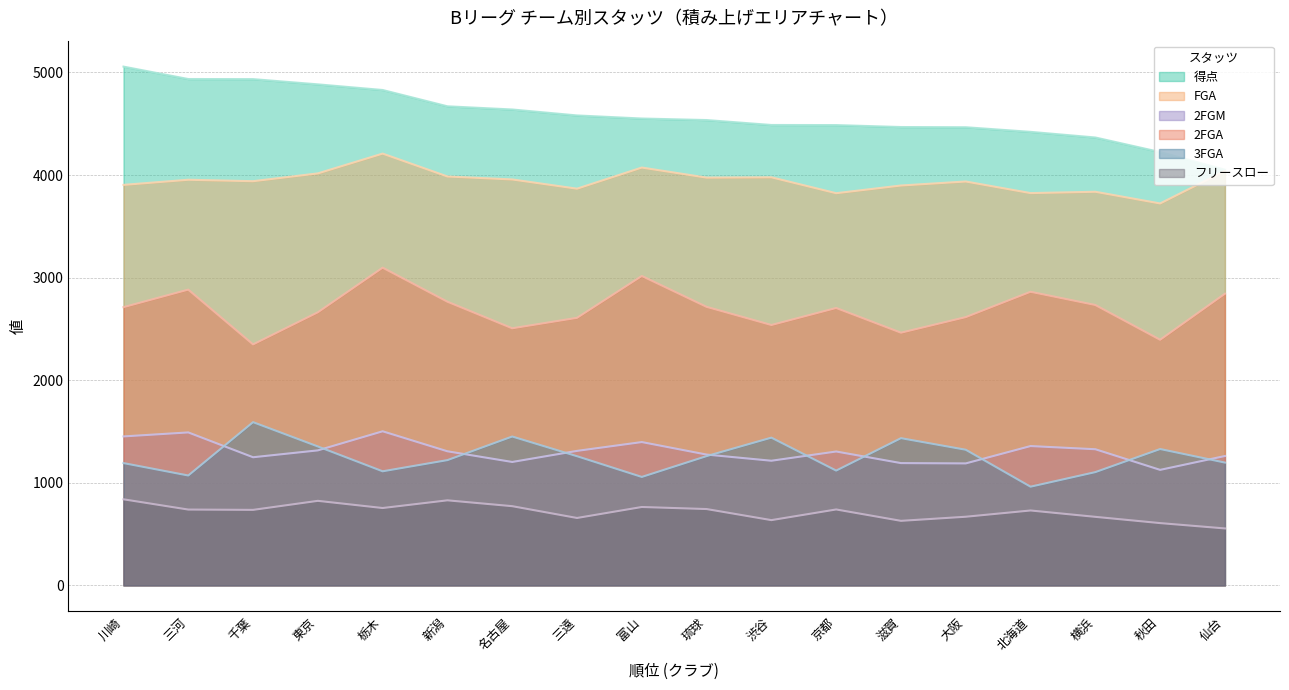

How many lines are shown in the chart?

6